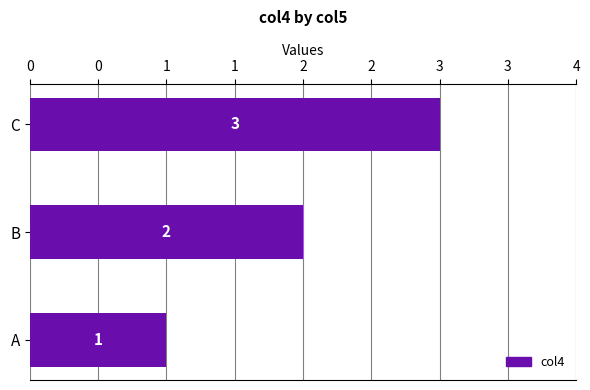

What is the maximum value shown in the chart?

3